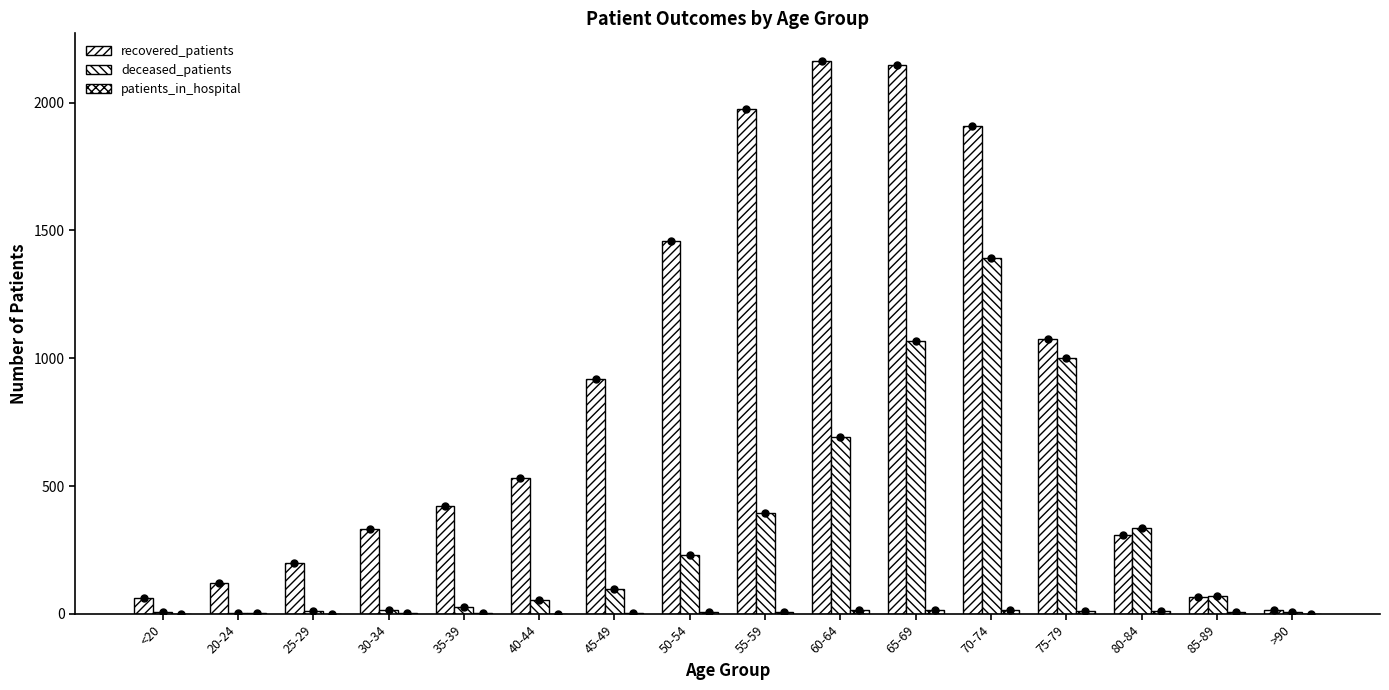

Are the bars horizontal?

No